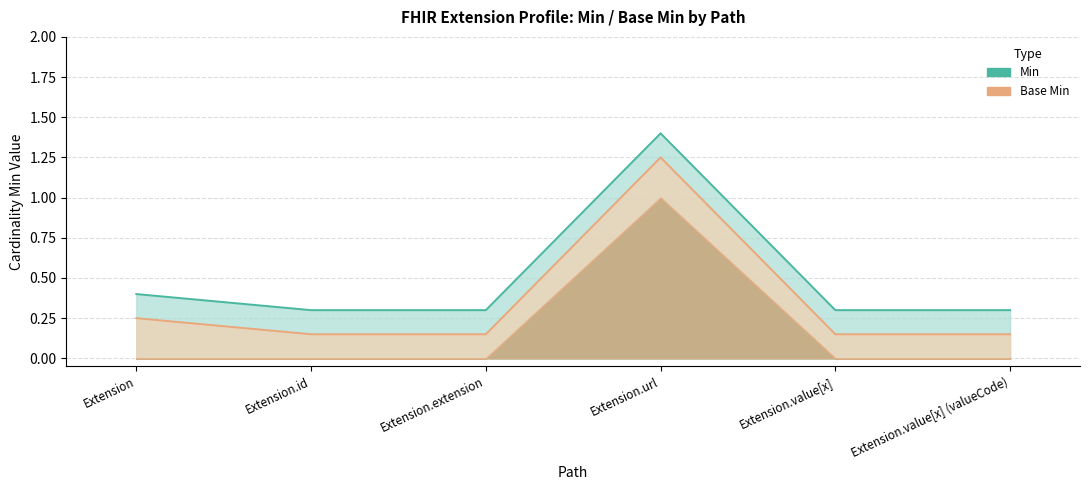

What position from the left is Extension.url?

4